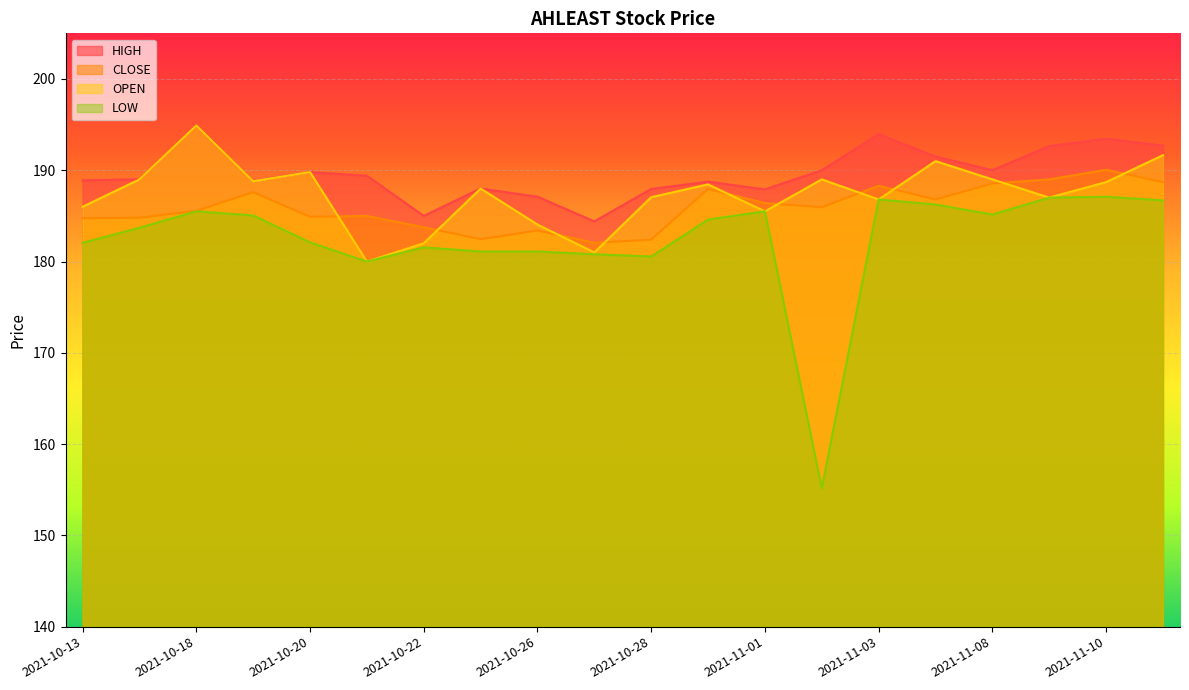

At which category does the chart reach its peak across all series?

2021-10-18